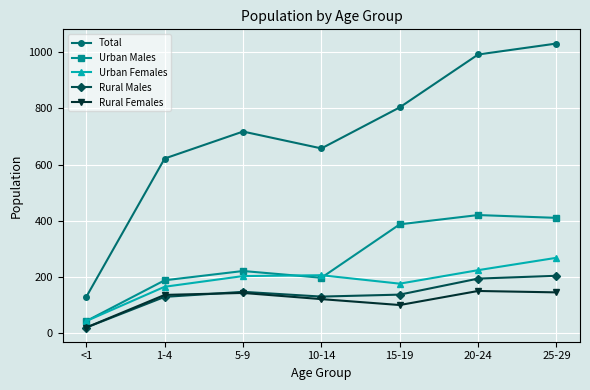

What is the sum of the Rural Females values at 10-14 and 1-4?

259